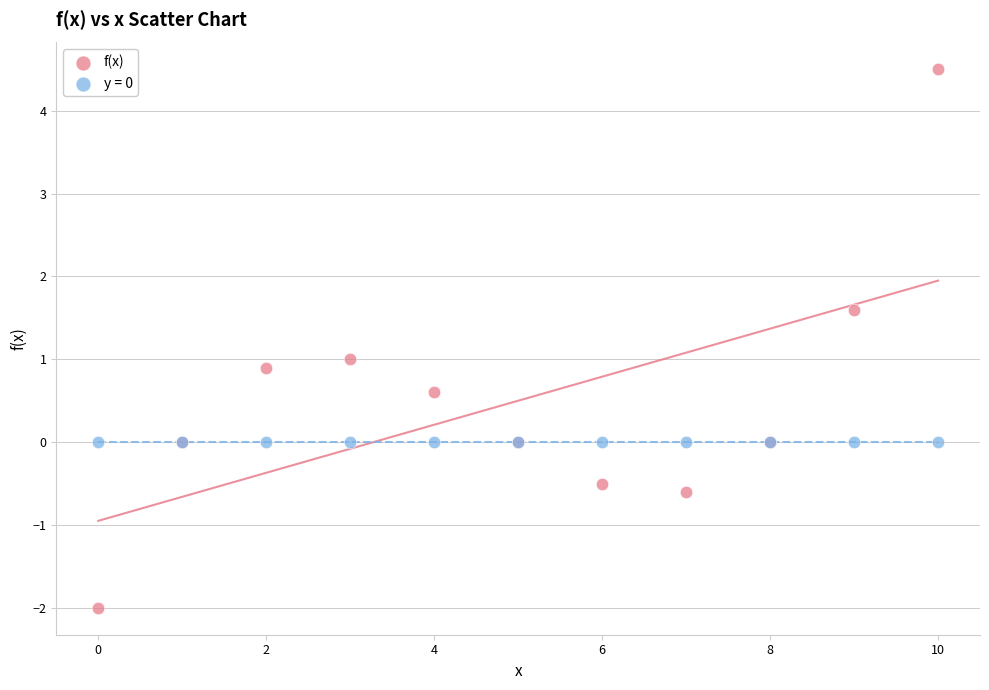

Which series reaches the maximum Y coordinate?

f(x)